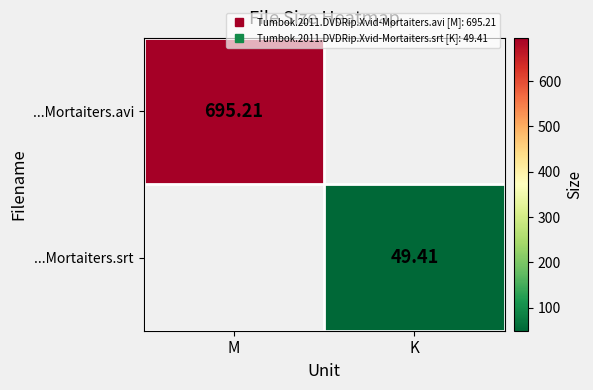

Rank the series by their maximum value, from highest to lowest.

...Mortaiters.avi, ...Mortaiters.srt